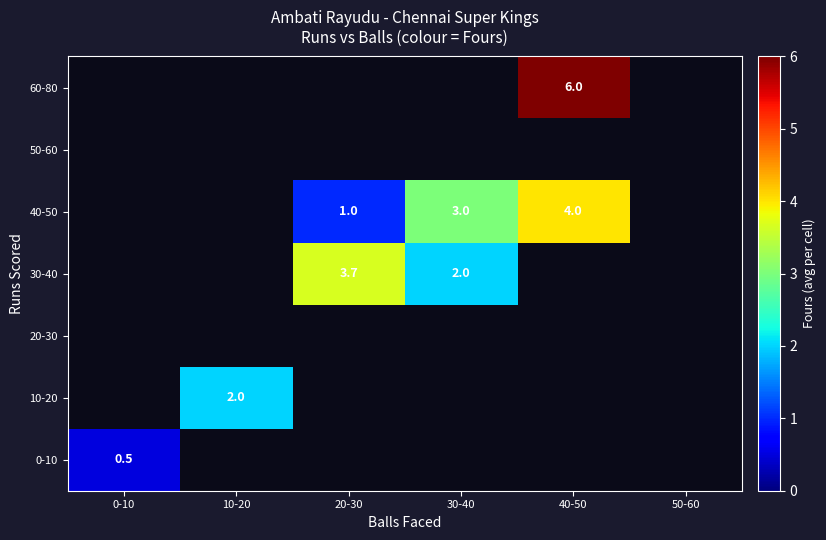

Between 20-30 and 0-10, which is larger?

0-10